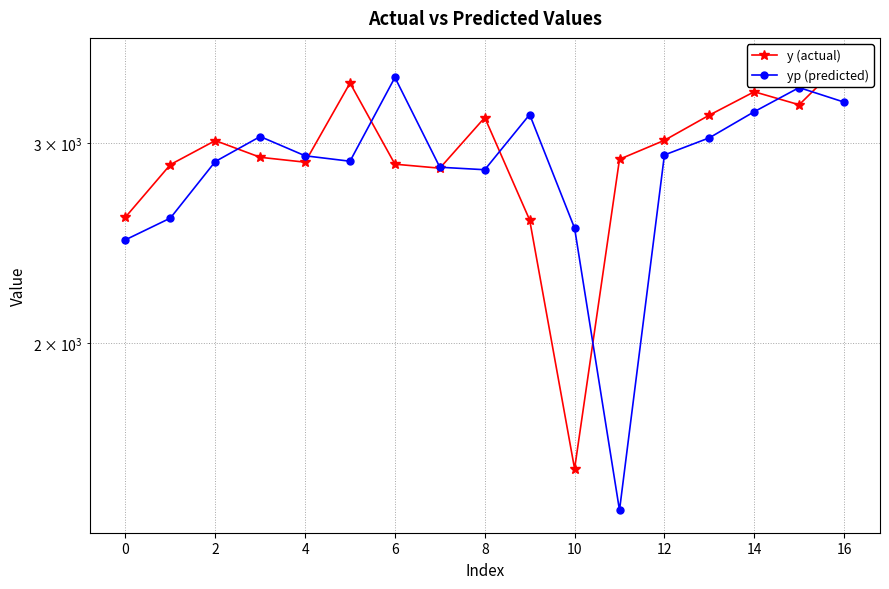

How many values in the yp (predicted) series are below 2922?

8